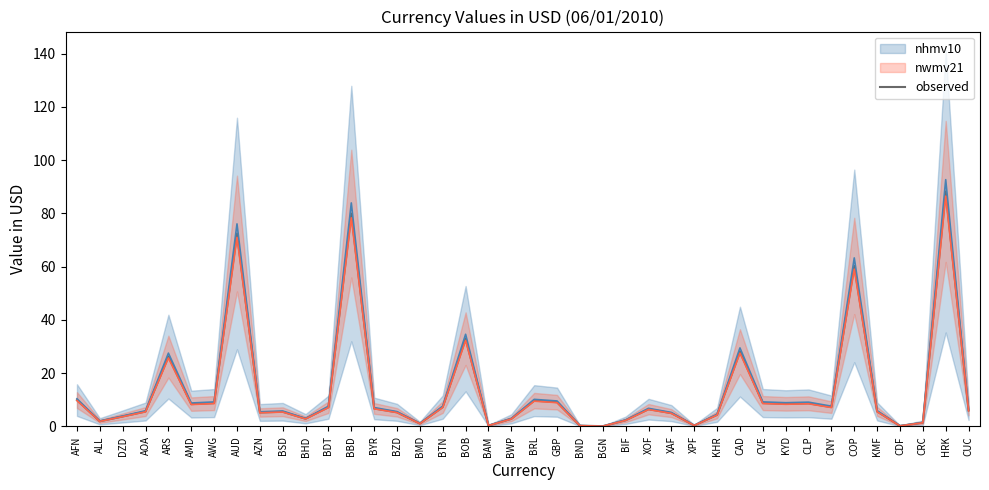

Rank the categories by value from highest to lowest.

HRK, BBD, AUD, COP, BOB, CAD, ARS, AFN, BRL, GBP, CVE, AWG, CLP, KYD, AMD, BTN, CNY, BDT, BYR, XOF, CUC, KMF, AOA, BSD, BZD, AZN, XAF, KHR, DZD, BHD, BWP, BIF, ALL, CRC, BMD, XPF, BAM, BND, CDF, BGN